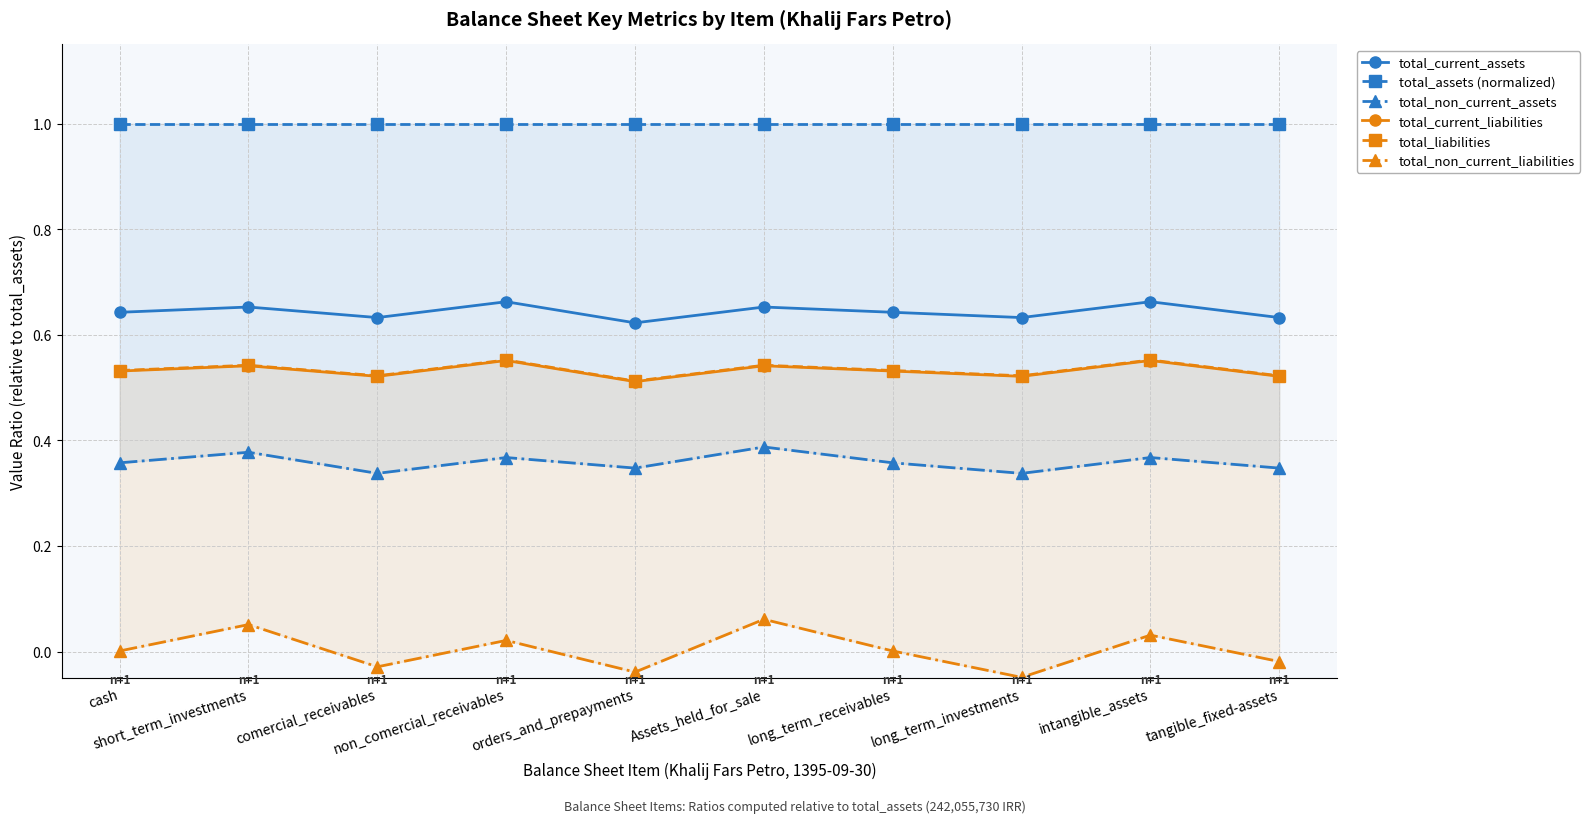

Count the number of data series in this chart.

6